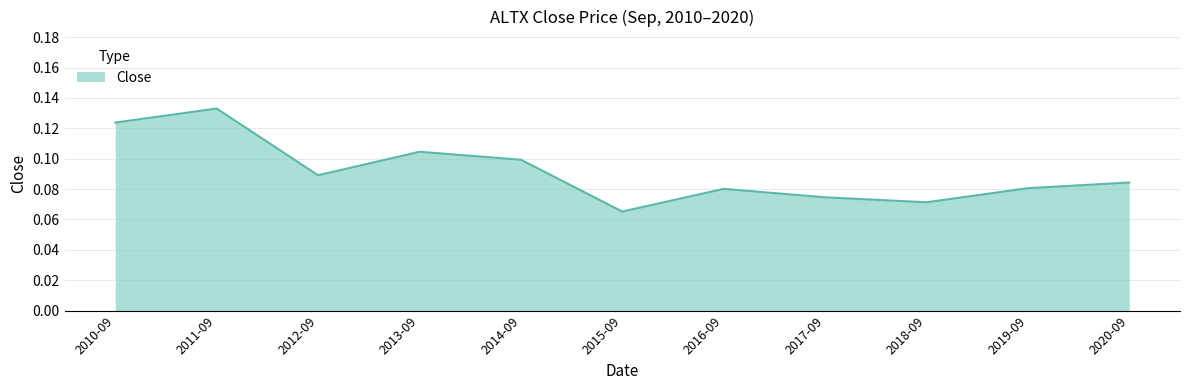

Which has a higher value, 2016-09 or 2013-09?

2013-09